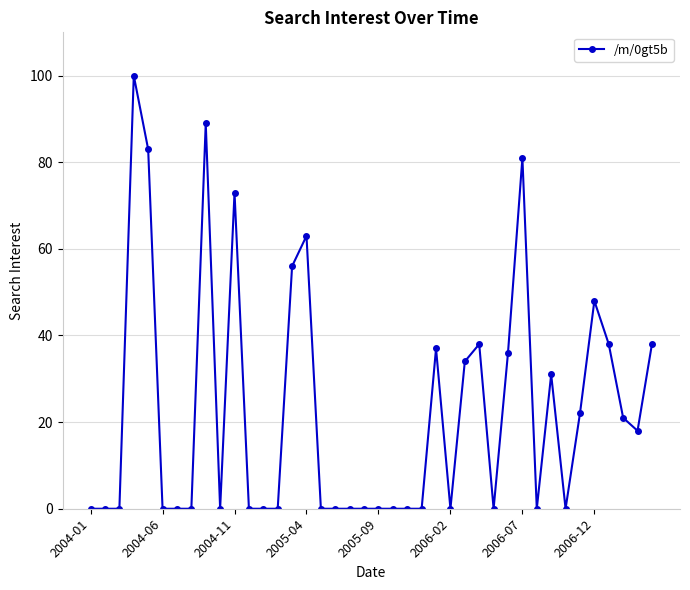

What is the maximum value shown in the chart?

100